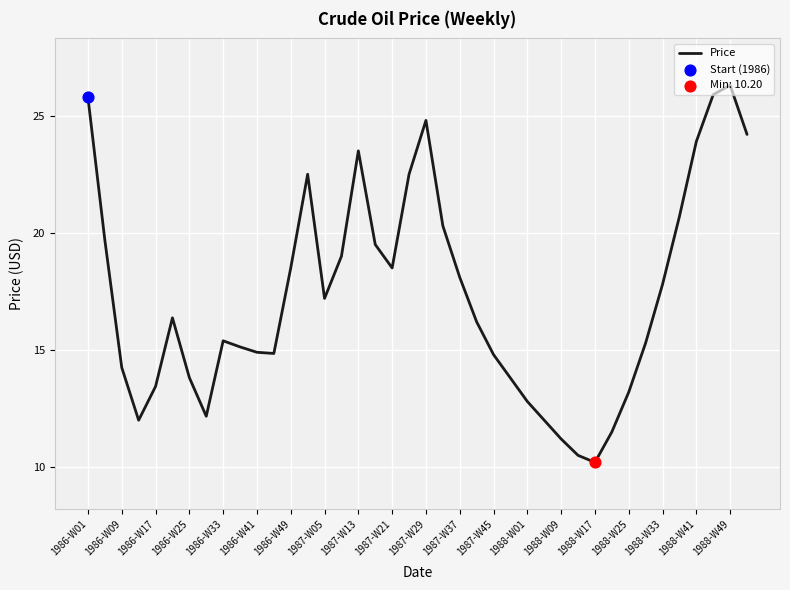

What is the greatest value displayed?

26.3